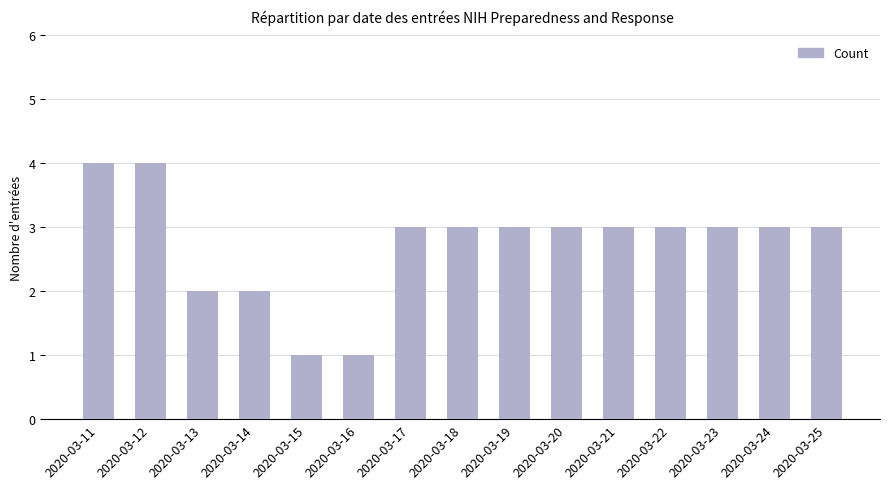

Where does the data first go above 3?

2020-03-11